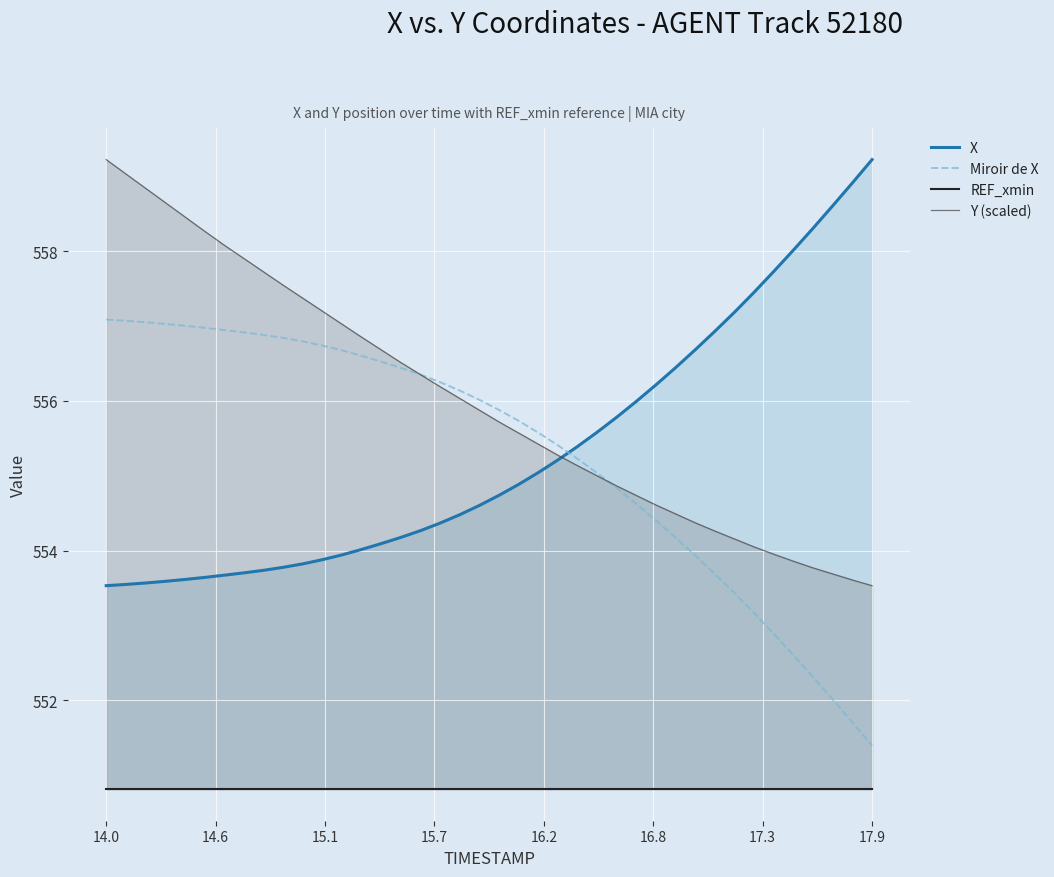

Reading left to right, transcribe all the data shown in this chart.

X: 553.5	553.5	553.6	553.6	553.6	553.6	553.7	553.7	553.7	553.8	553.8	553.9	553.9	554.0	554.1	554.2	554.3	554.4	554.5	554.6	554.7	554.9	555.0	555.2	555.4	555.6	555.8	556.0	556.2	556.4	556.7	556.9	557.2	557.5	557.7	558.0	558.3	558.6	558.9	559.2
Miroir de X: 557.1	557.1	557.1	557.0	557.0	557.0	556.9	556.9	556.9	556.8	556.8	556.7	556.7	556.6	556.5	556.4	556.4	556.3	556.1	556.0	555.9	555.7	555.6	555.4	555.2	555.0	554.8	554.6	554.4	554.2	553.9	553.7	553.4	553.2	552.9	552.6	552.3	552.0	551.7	551.4
REF_xmin: 550.8	550.8	550.8	550.8	550.8	550.8	550.8	550.8	550.8	550.8	550.8	550.8	550.8	550.8	550.8	550.8	550.8	550.8	550.8	550.8	550.8	550.8	550.8	550.8	550.8	550.8	550.8	550.8	550.8	550.8	550.8	550.8	550.8	550.8	550.8	550.8	550.8	550.8	550.8	550.8
Y (scaled): 559.2	559.0	558.8	558.7	558.5	558.3	558.1	557.9	557.7	557.5	557.4	557.2	557.0	556.9	556.7	556.5	556.4	556.2	556.0	555.9	555.7	555.6	555.4	555.3	555.1	555.0	554.9	554.7	554.6	554.5	554.4	554.3	554.2	554.0	554.0	553.9	553.8	553.7	553.6	553.5